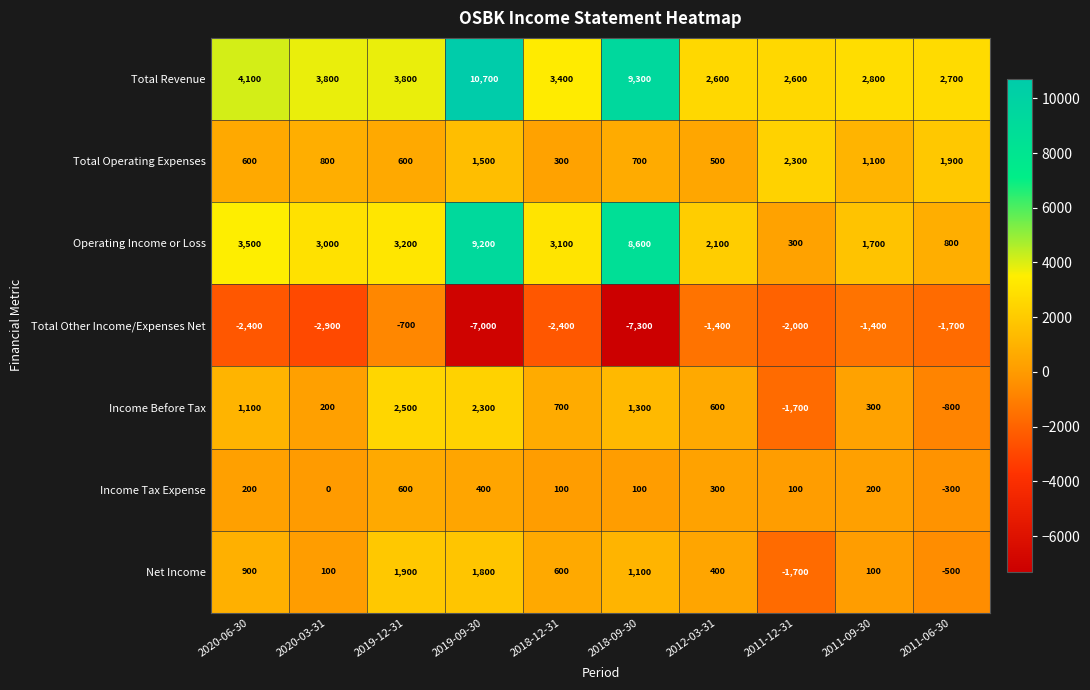

How many Income Tax Expense values are between 100 and 300?

6